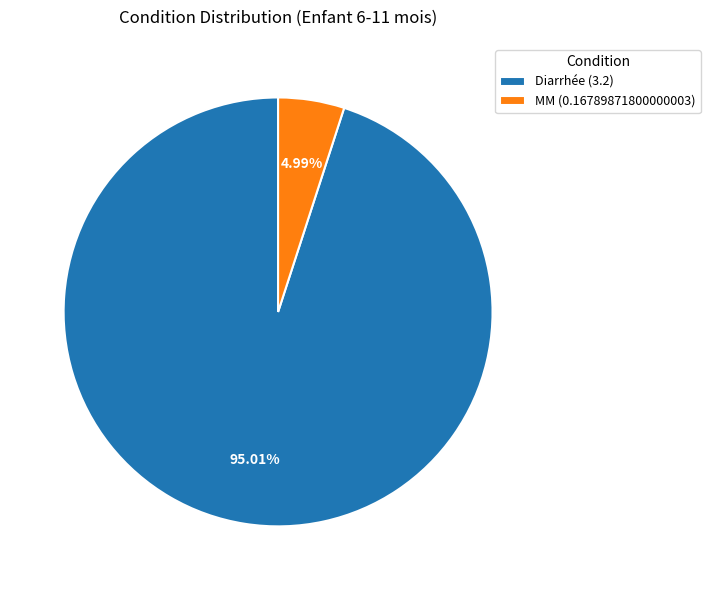

The MM slice represents 5% of the pie. True or false?

True